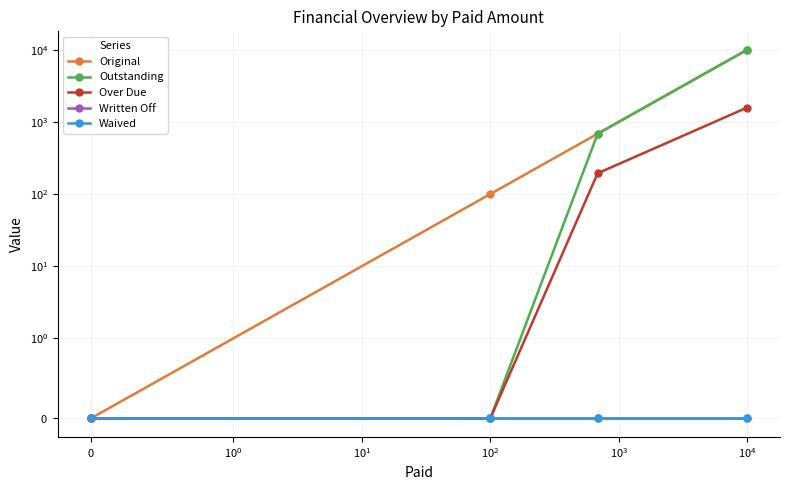

Does the chart have visible grid lines?

Yes